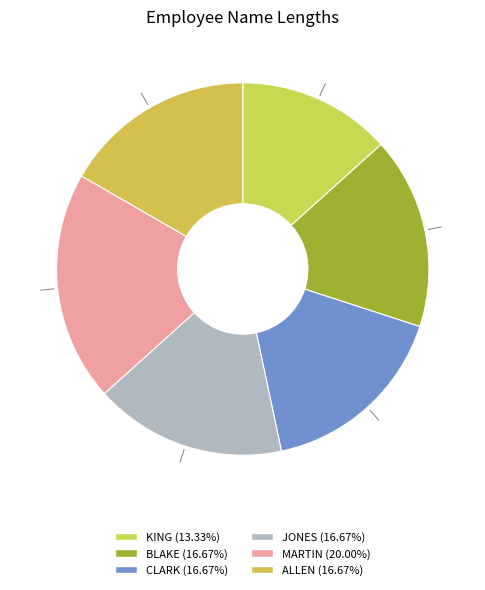

Combined, what portion of the pie is MARTIN and BLAKE?

36.7%